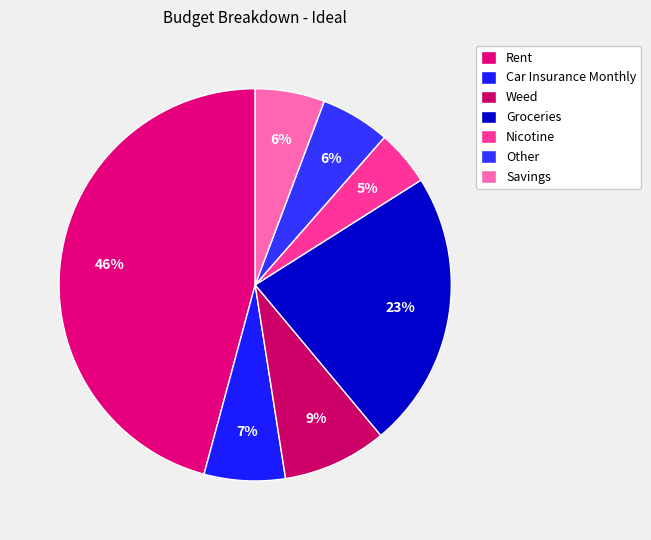

Approximately how many times larger is the value at Savings compared to Other?

1.0